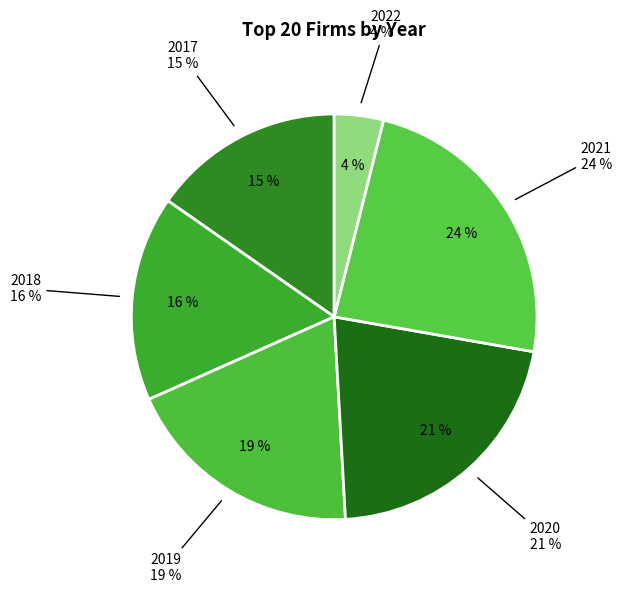

Which slice is the largest?

2021